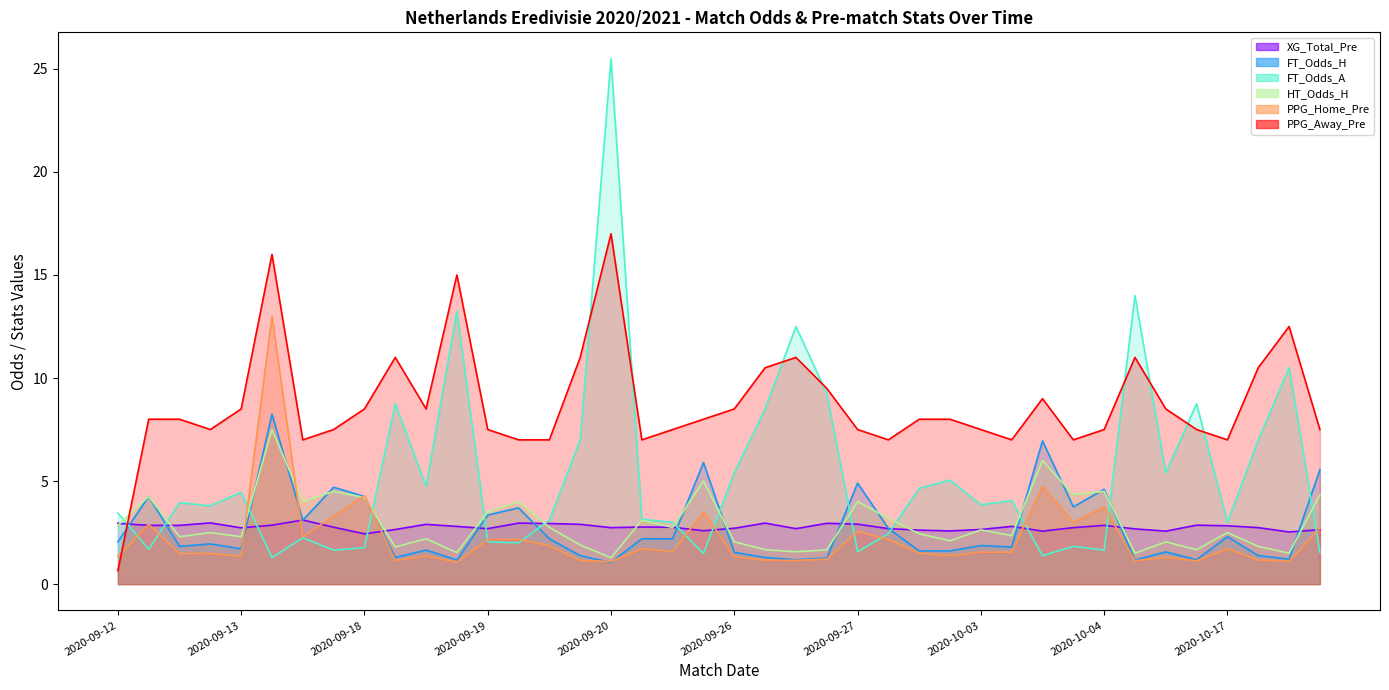

Rank the series by their maximum value, from lowest to highest.

XG_Total_Pre, HT_Odds_H, FT_Odds_H, PPG_Home_Pre, PPG_Away_Pre, FT_Odds_A